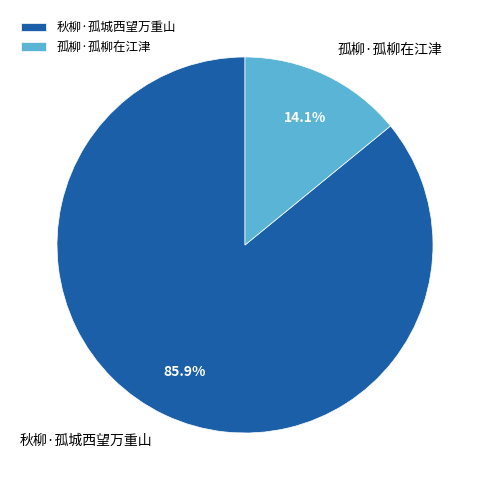

How many slices are in this pie chart?

2